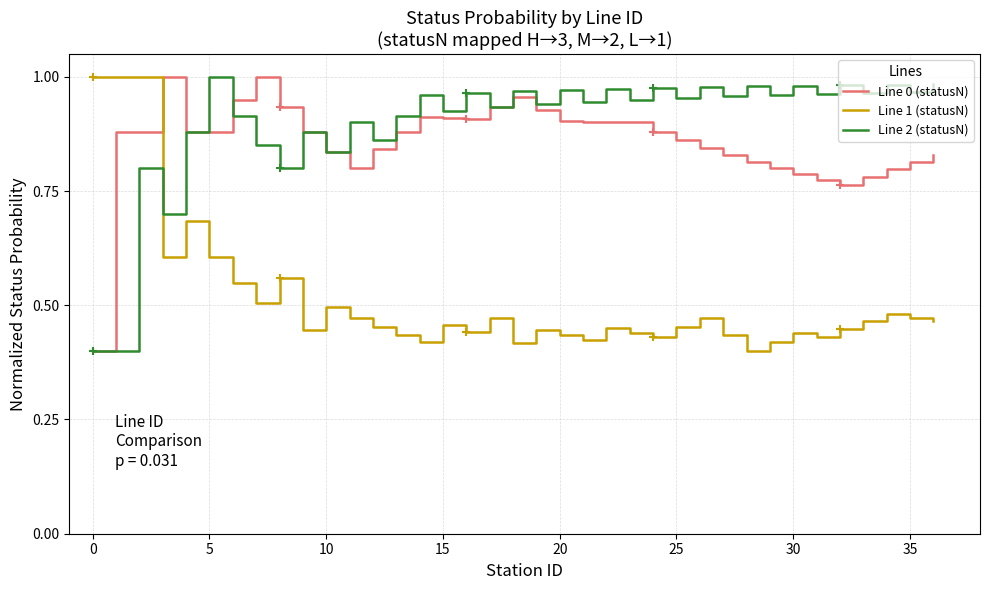

Which series ends up on top after the final intersection of Line 0 (statusN) and Line 1 (statusN)?

Line 0 (statusN)